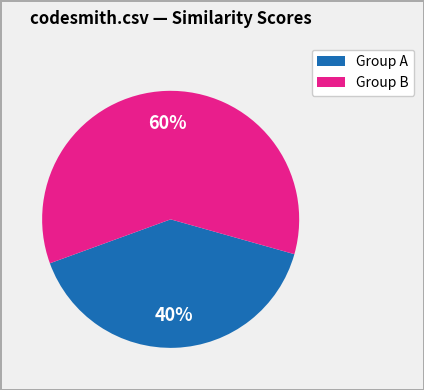

Is there a majority slice in this chart?

Yes